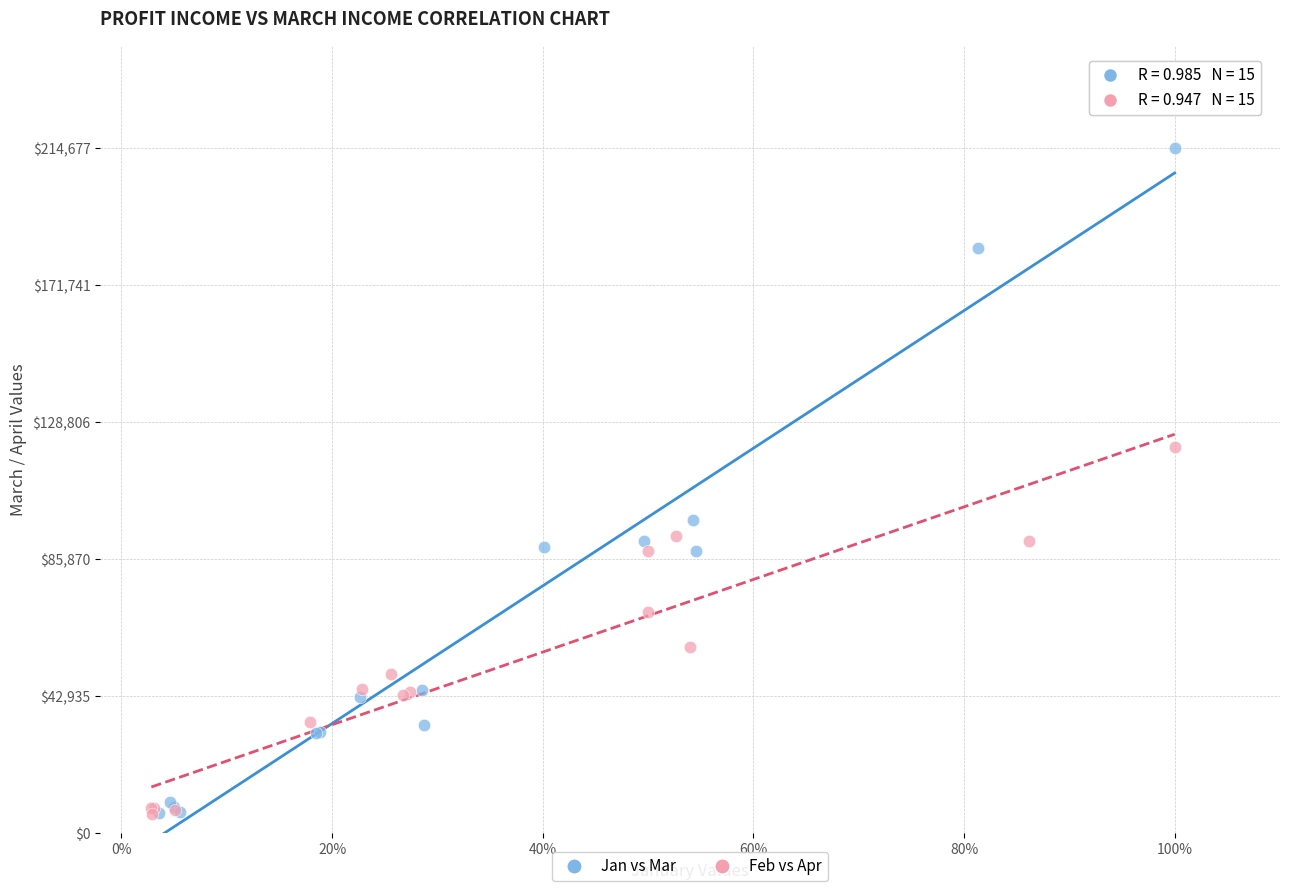

Which series contains the highest Y value?

Jan vs Mar